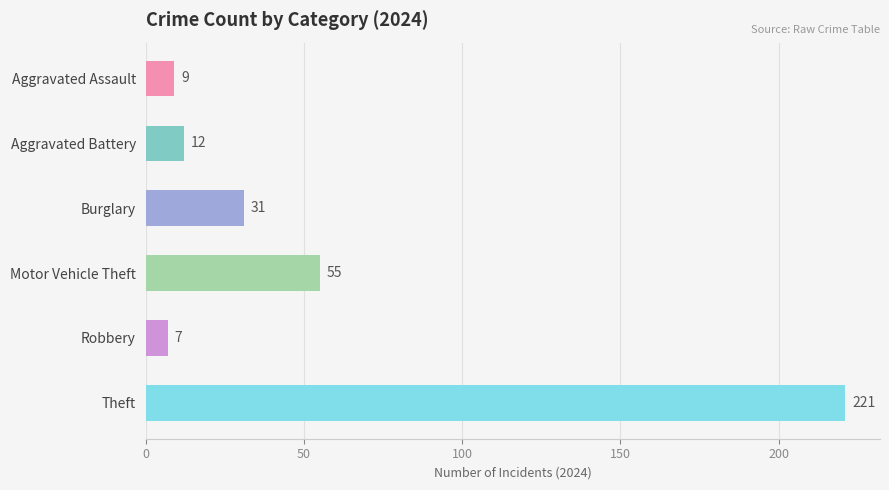

How many values in the Burglary series are below 35?

4